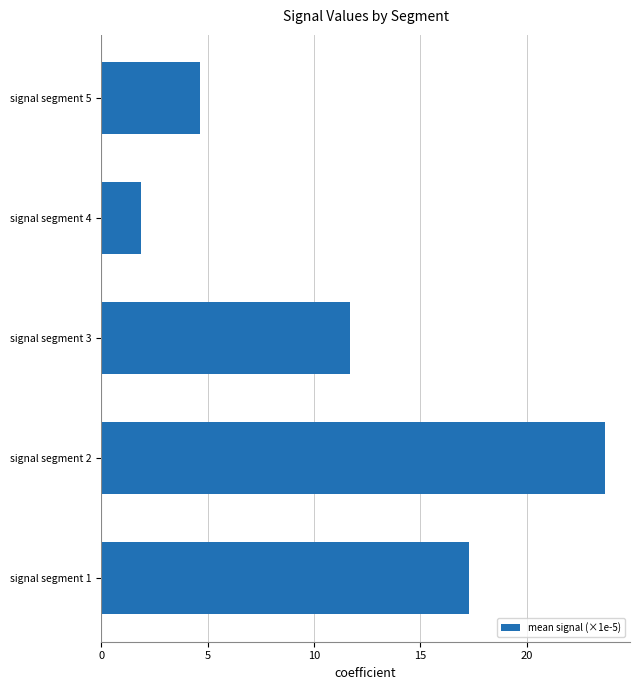

How many categories are shown in the chart?

5